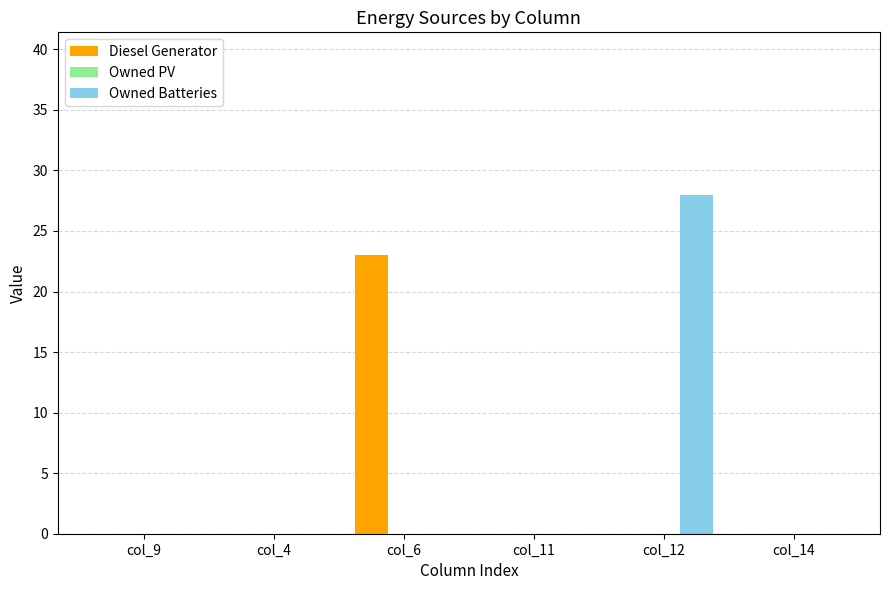

Which series has the widest spread of values?

Owned Batteries